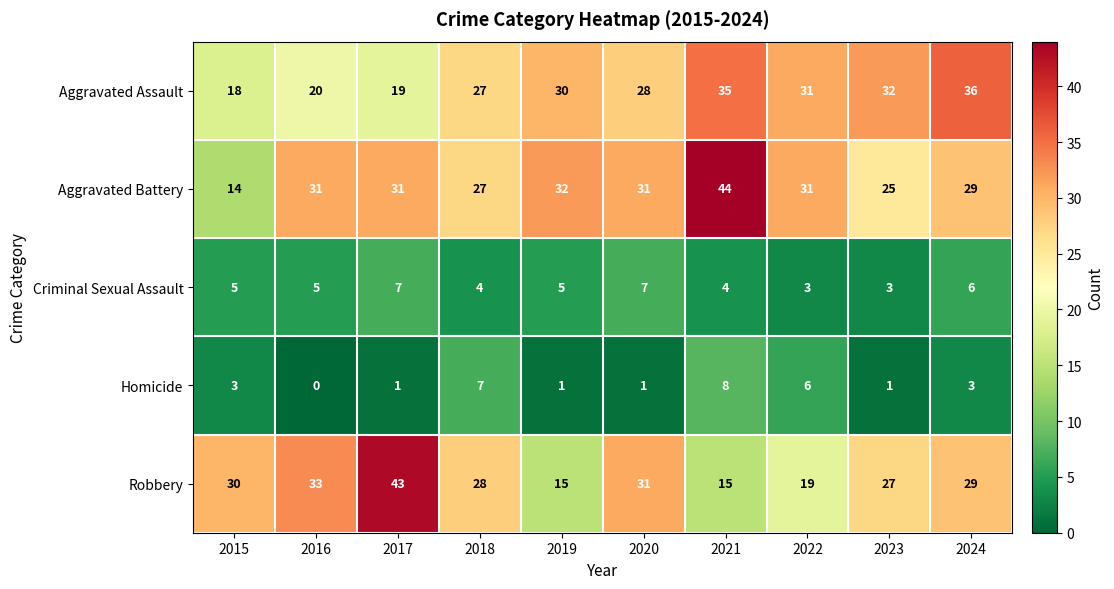

At which category does the chart reach its peak across all series?

2021